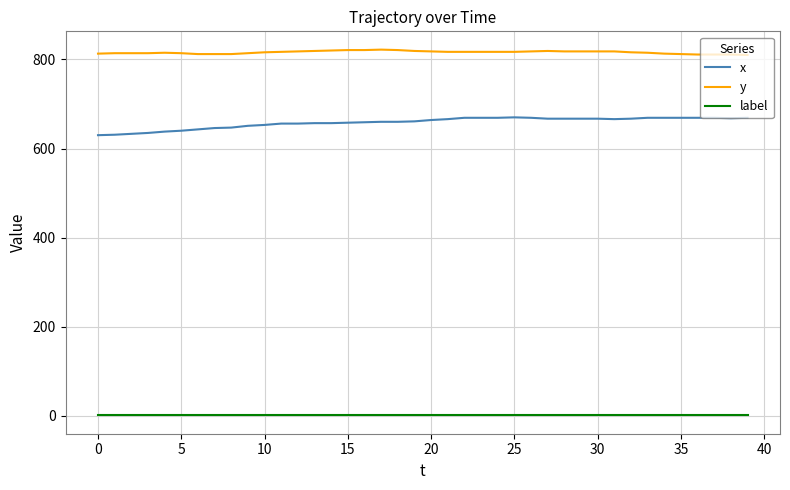

What is the average value of the label series?

1